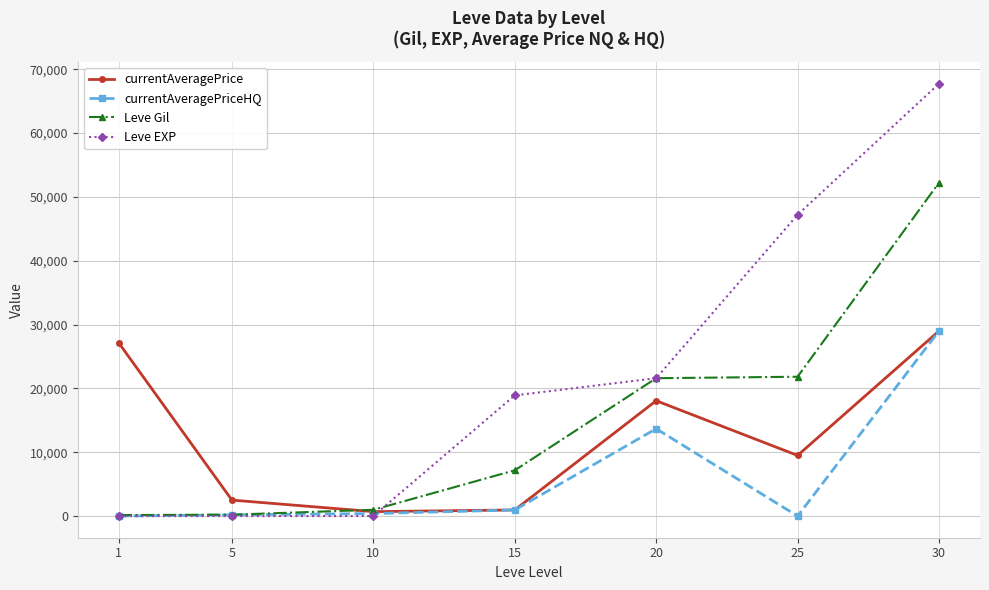

What is the value of the Leve EXP point at the 3rd from the left?

9